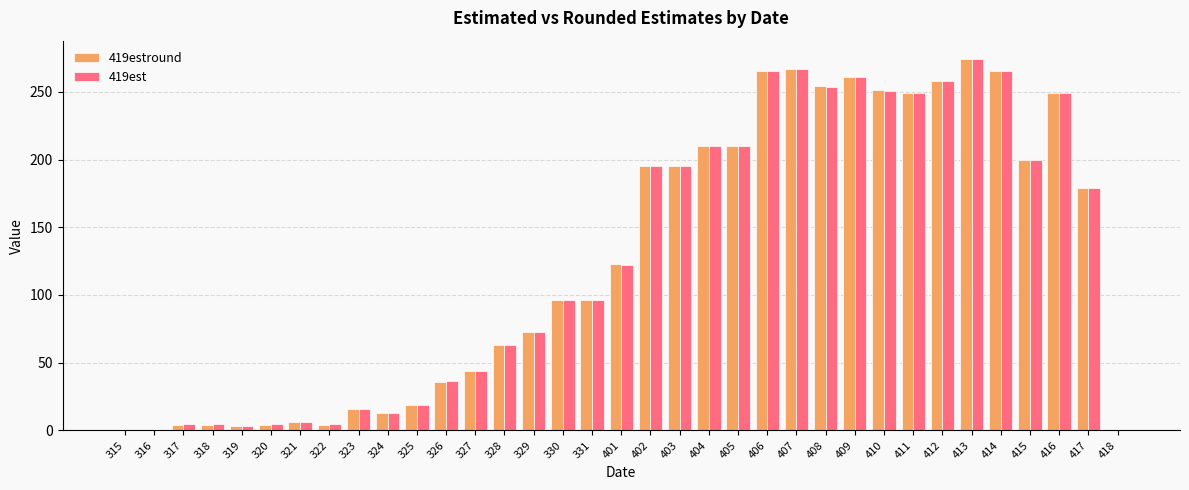

What is the average value of the 419est series?

125.4